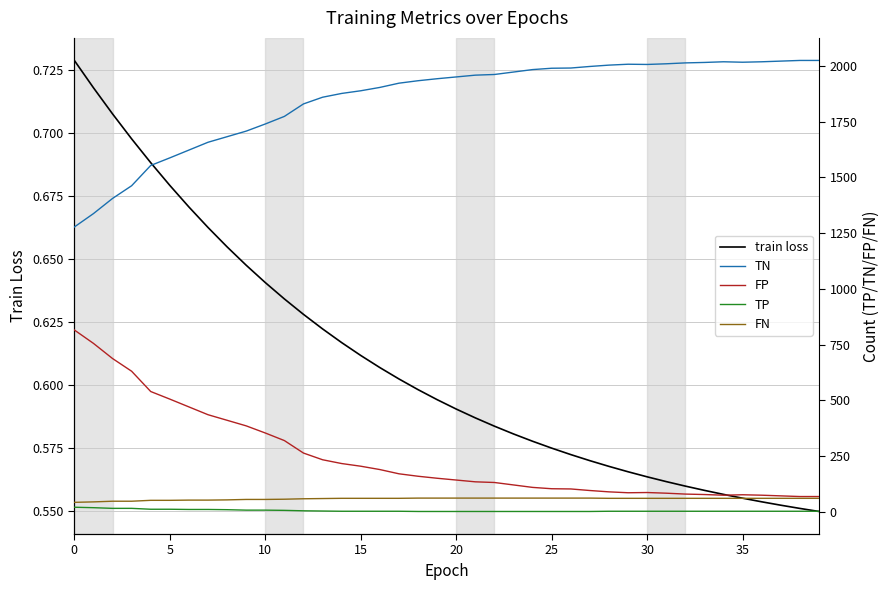

How many lines are shown in the chart?

5